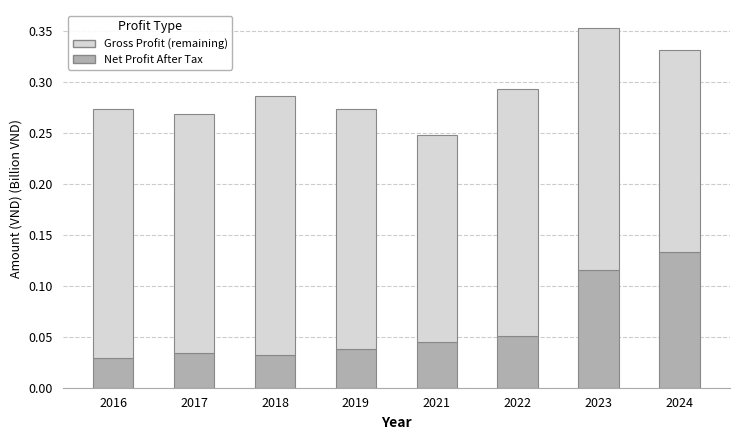

What is the sum of all Net Profit After Tax values?

0.5